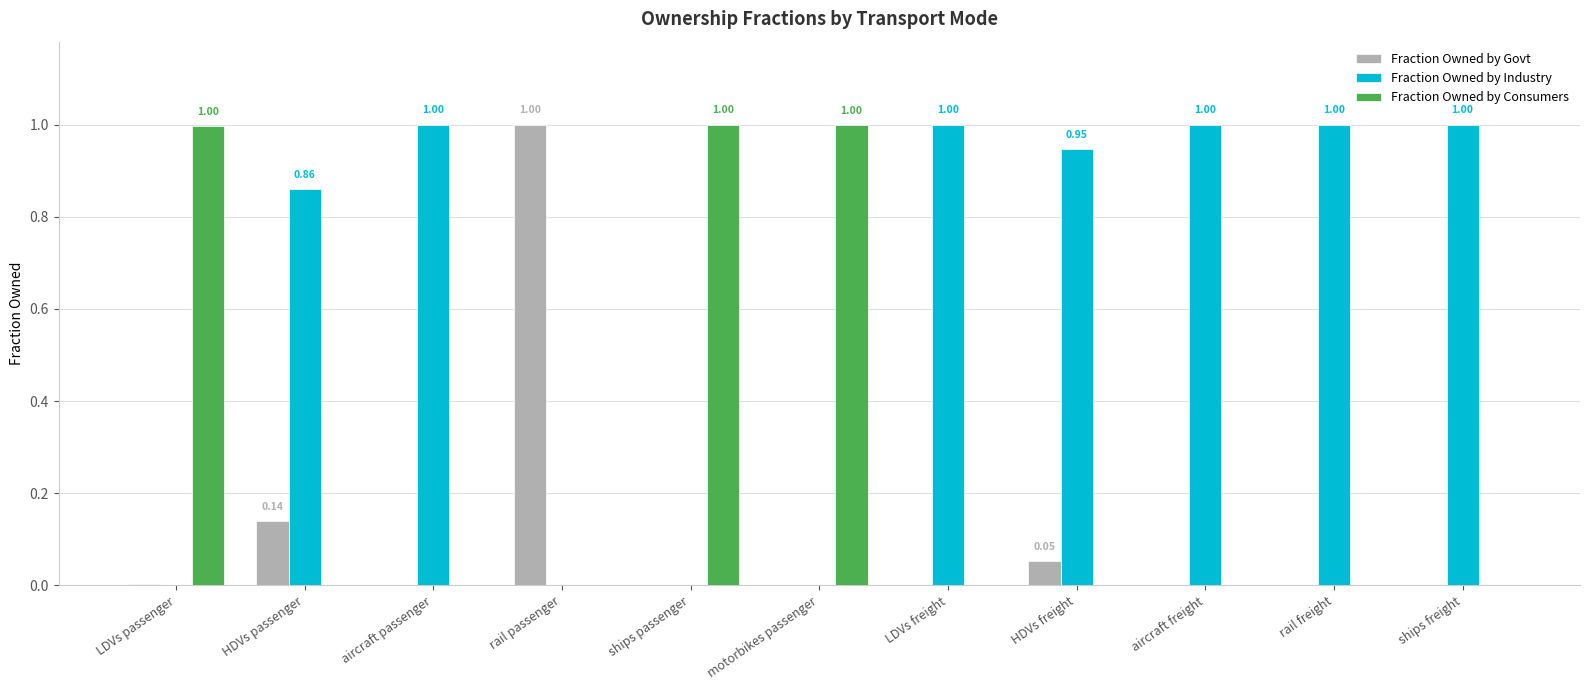

What is the sum of all Fraction Owned by Industry values?

6.8